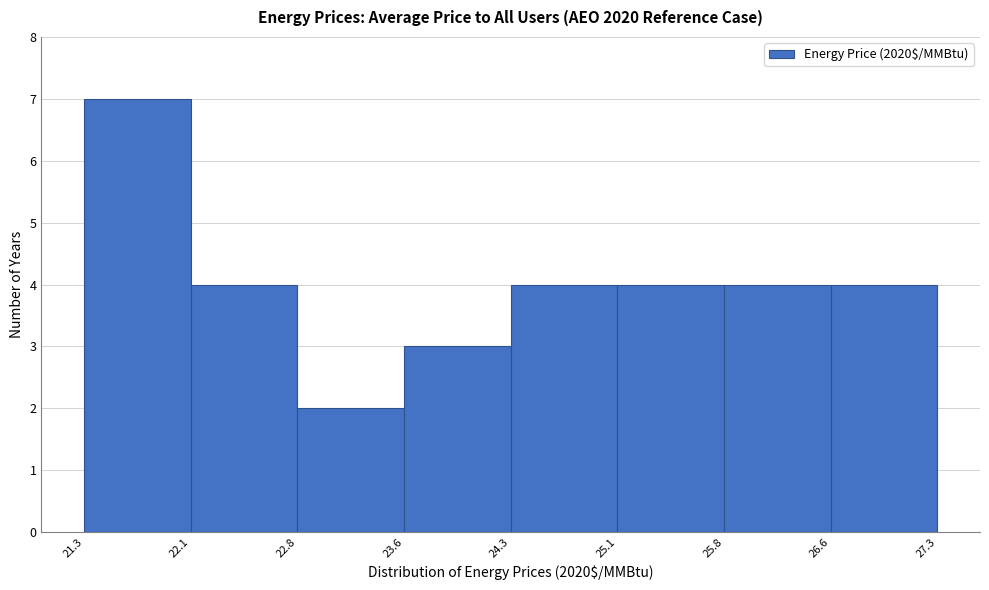

How tall is the bar that spans 26.6 to 27.3 on the x-axis? The values are not printed on the chart, so give them approximately, as read against the axis.

4